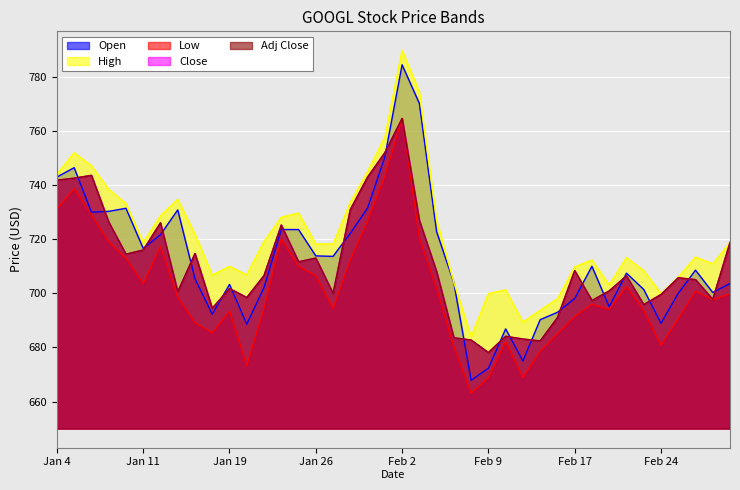

Does the chart display data point markers on the line(s)?

No